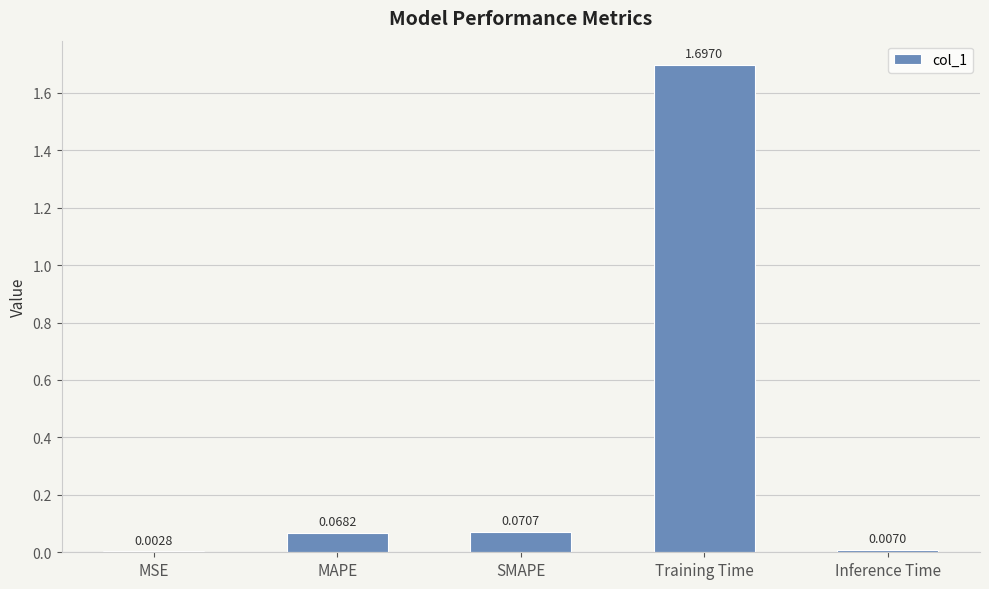

At which label is the value closest to 0?

MSE